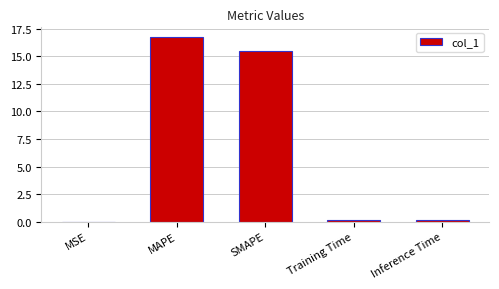

What is the sum of all values?

32.5